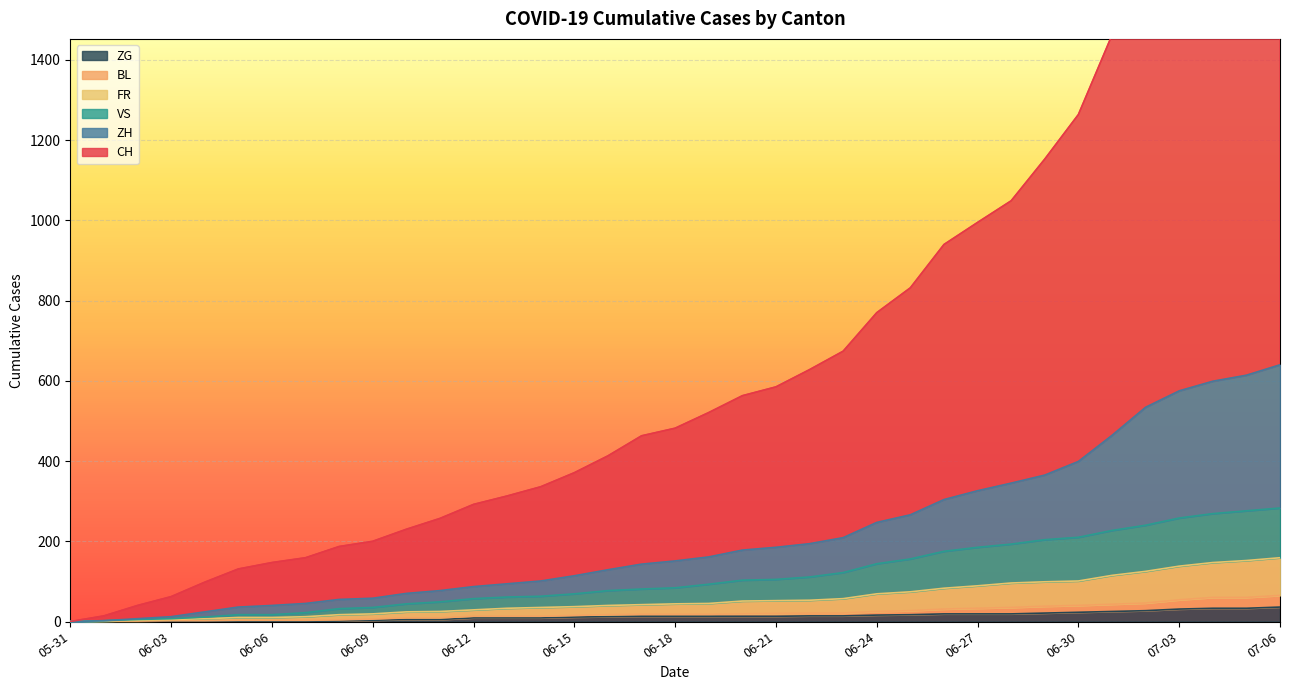

What is the sum of the VS values at 2020-06-23 and 2020-06-19?

215